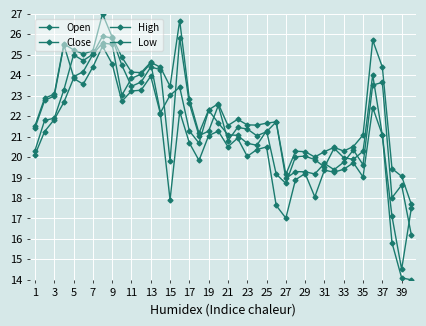

How many series are shown in this chart?

4